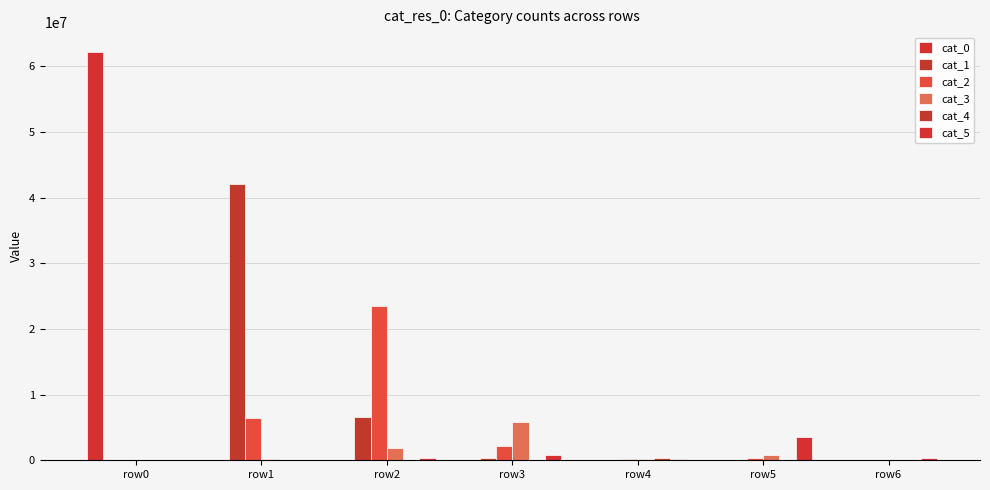

List the series in order of their peak value, lowest first.

cat_4, cat_5, cat_3, cat_2, cat_1, cat_0